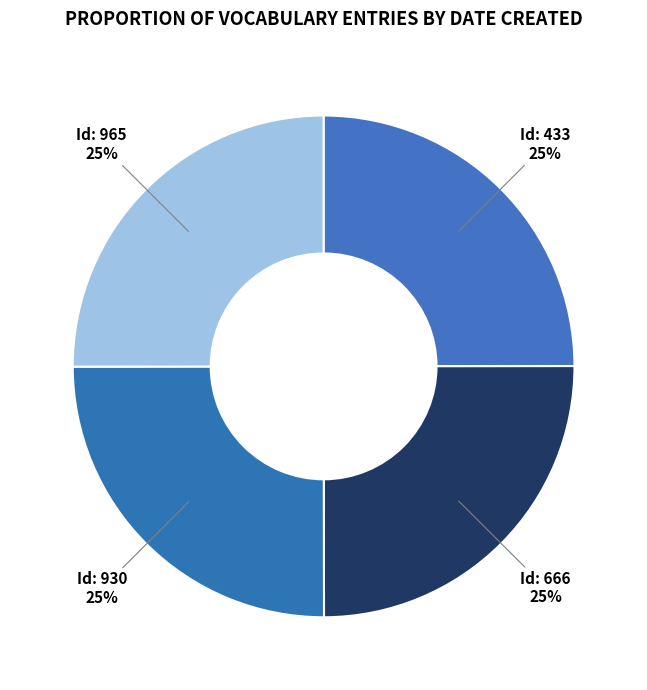

Which slice is the largest?

965